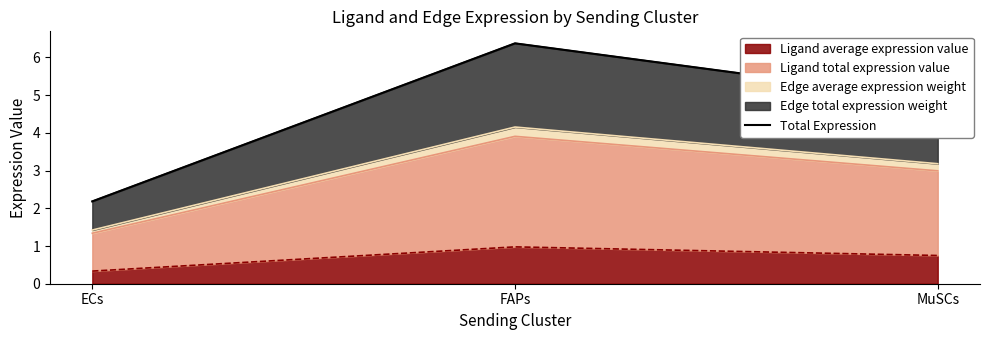

Which has a higher value, FAPs or ECs?

FAPs